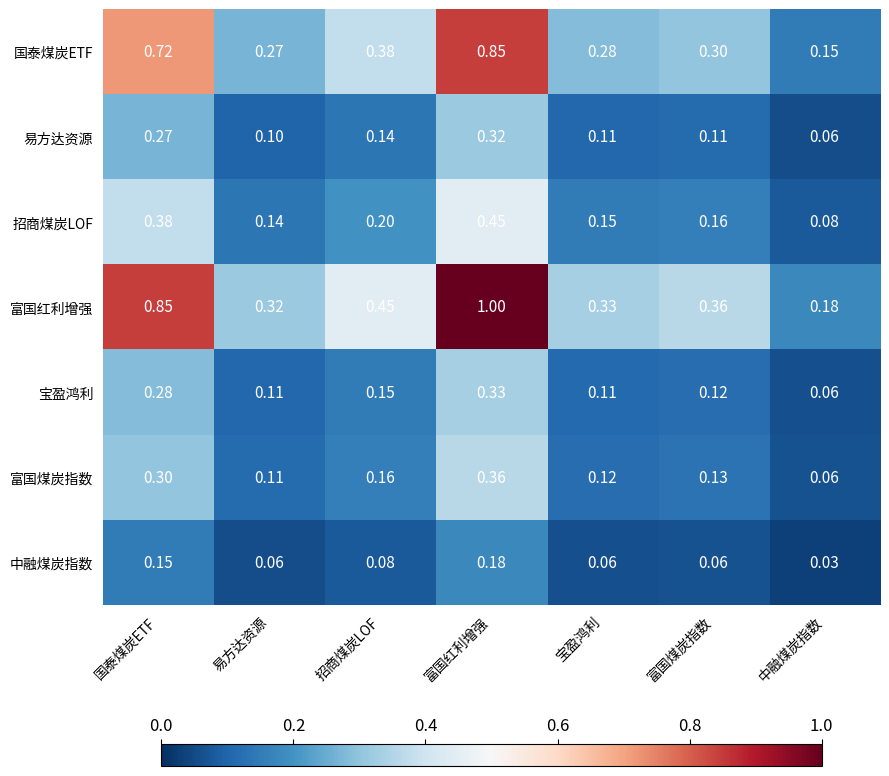

List the series in order of their peak value, highest first.

富国红利增强, 国泰煤炭ETF, 招商煤炭LOF, 富国煤炭指数, 宝盈鸿利, 易方达资源, 中融煤炭指数